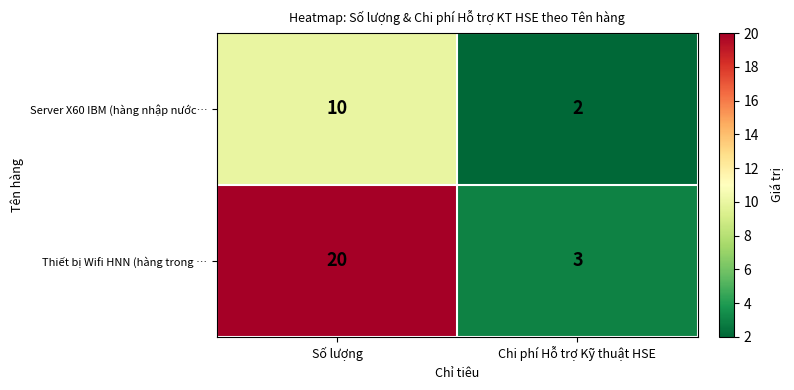

What is the spread (max minus min) of values at Chi phí Hỗ trợ Kỹ thuật HSE?

1